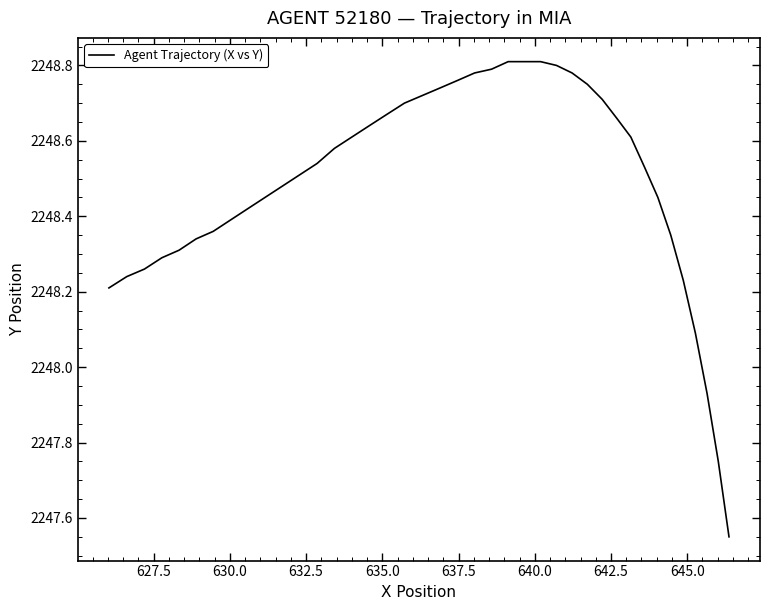

What is the difference between the maximum and minimum values?

1.3